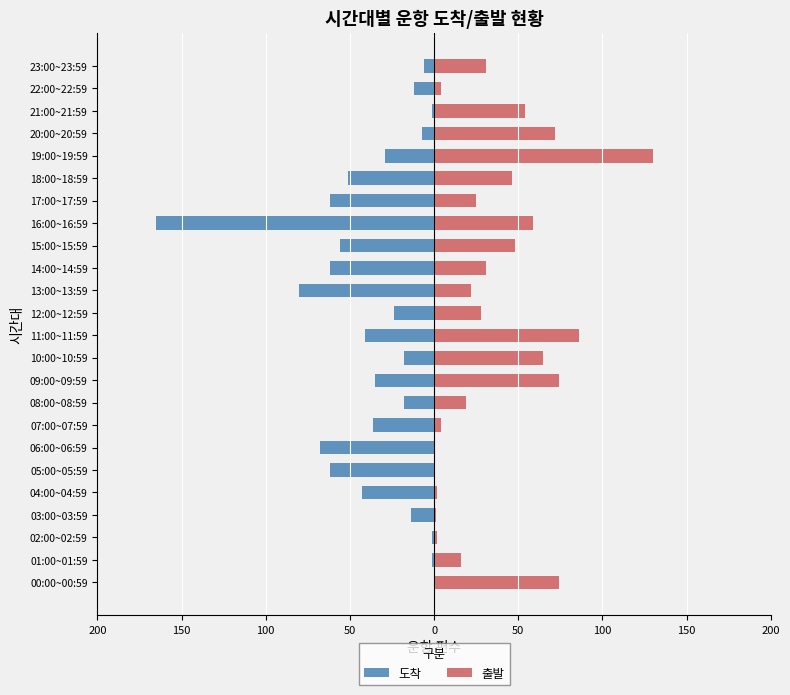

What is the label of the 20th bar from the left?

19:00~19:59